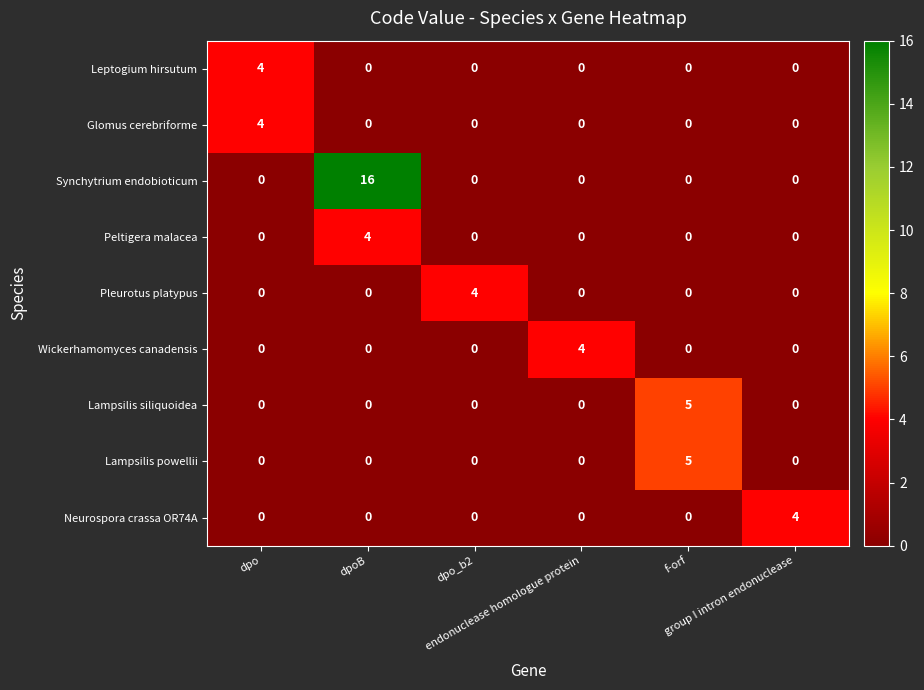

What is the highest value of the Synchytrium endobioticum series?

16